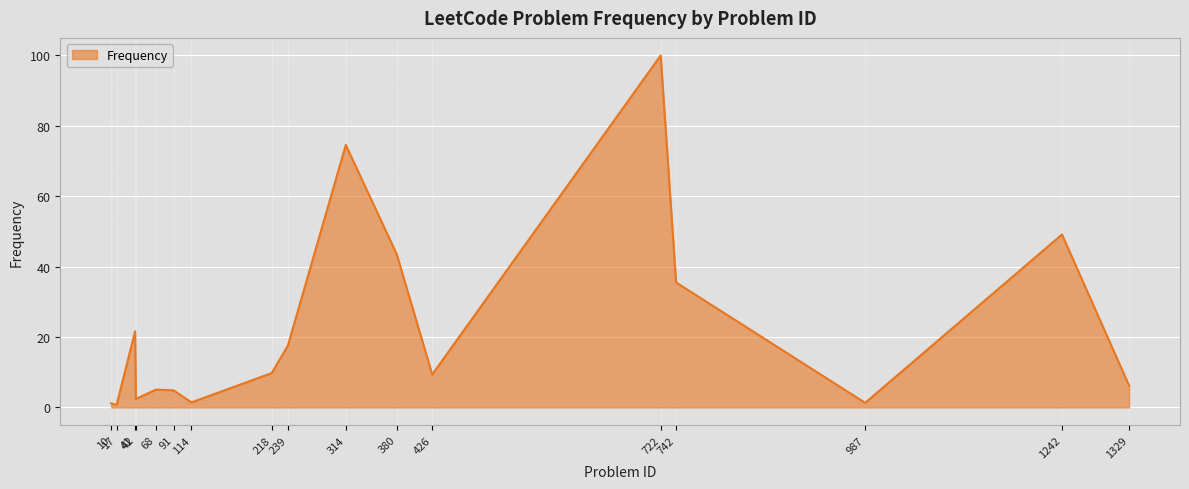

True or false: there are more than 0 points higher than both neighbors.

True